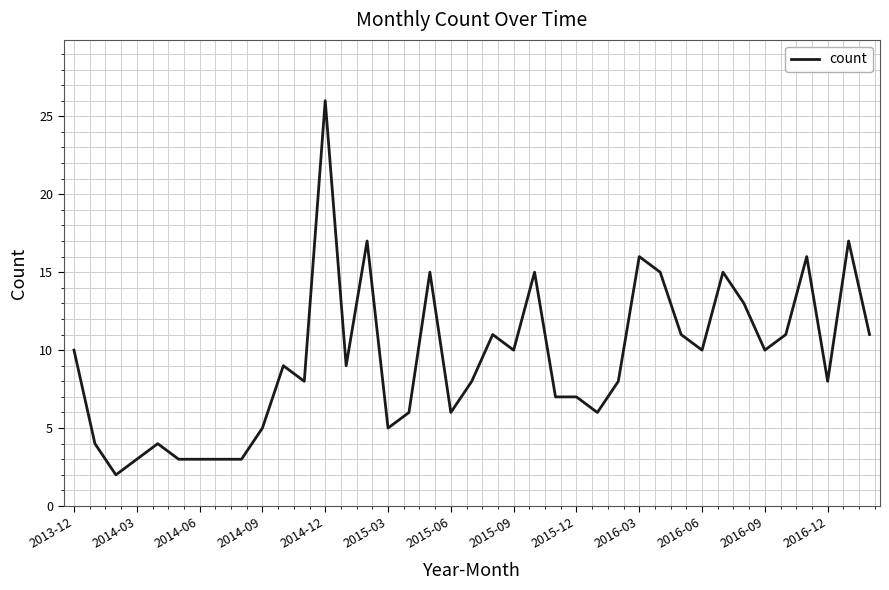

True or false: there are more than 1 points higher than both neighbors.

True